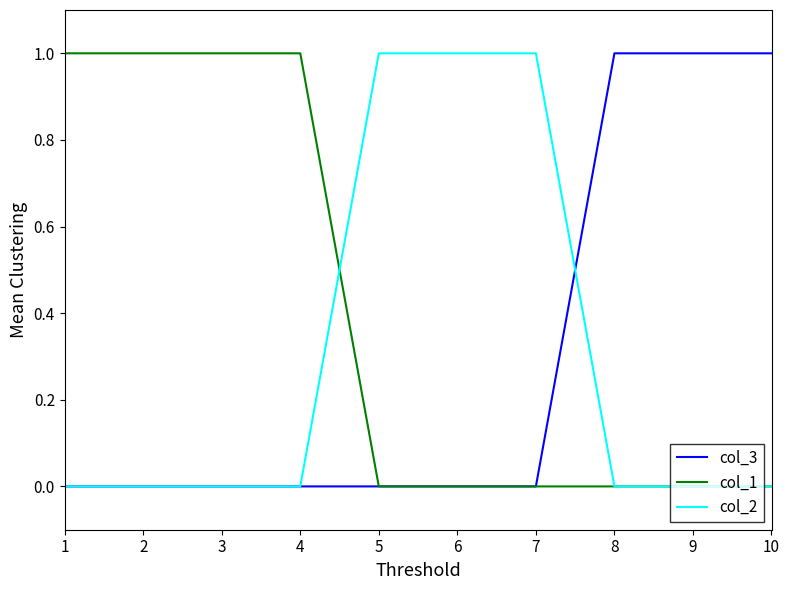

The col_2 series shows 0 at 2. True or false?

True